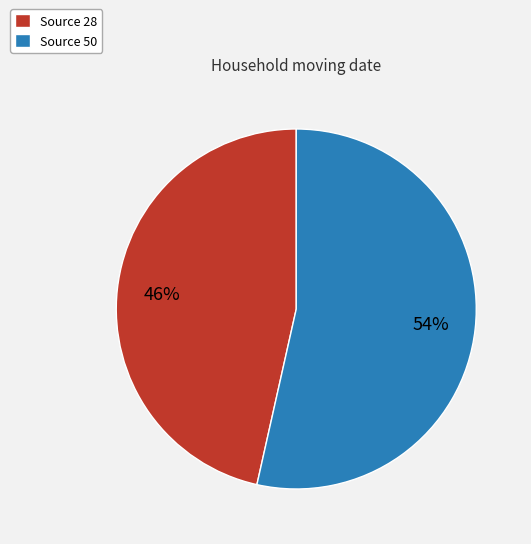

Count the number of slices in the pie.

2